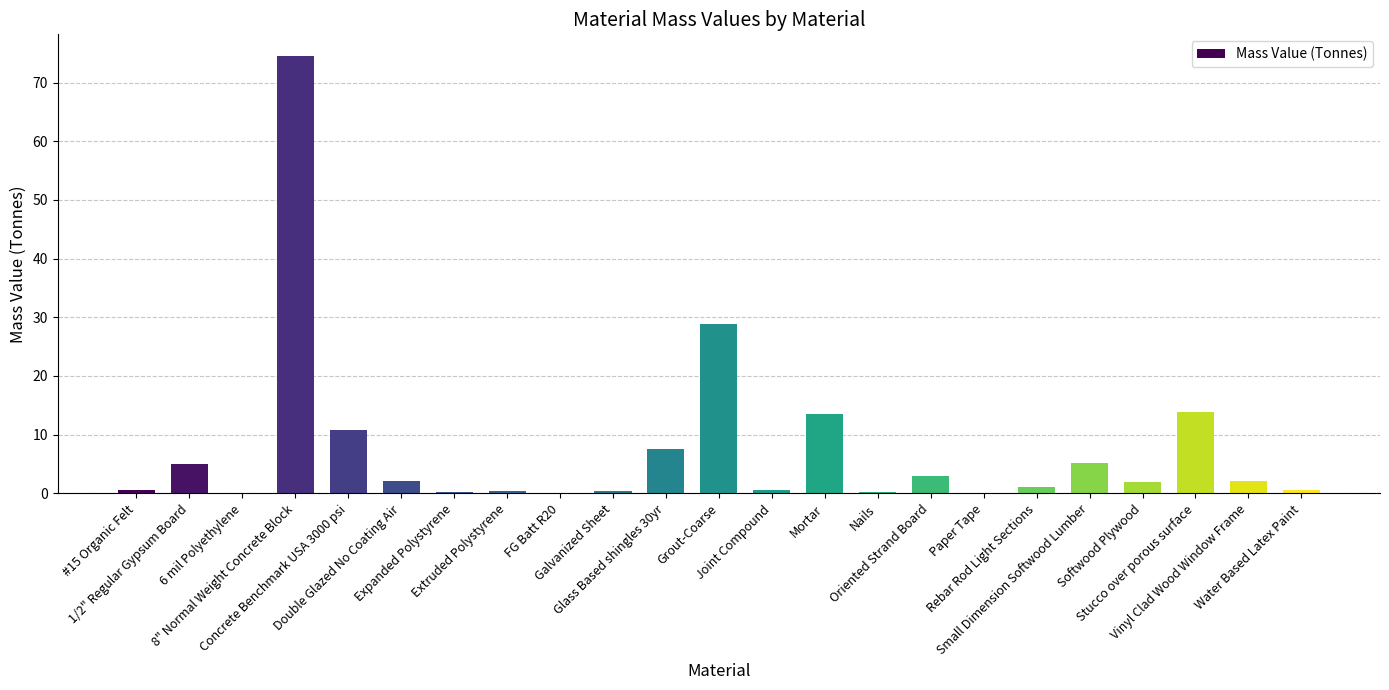

What is the change in value from Expanded Polystyrene to Galvanized Sheet?

+0.2